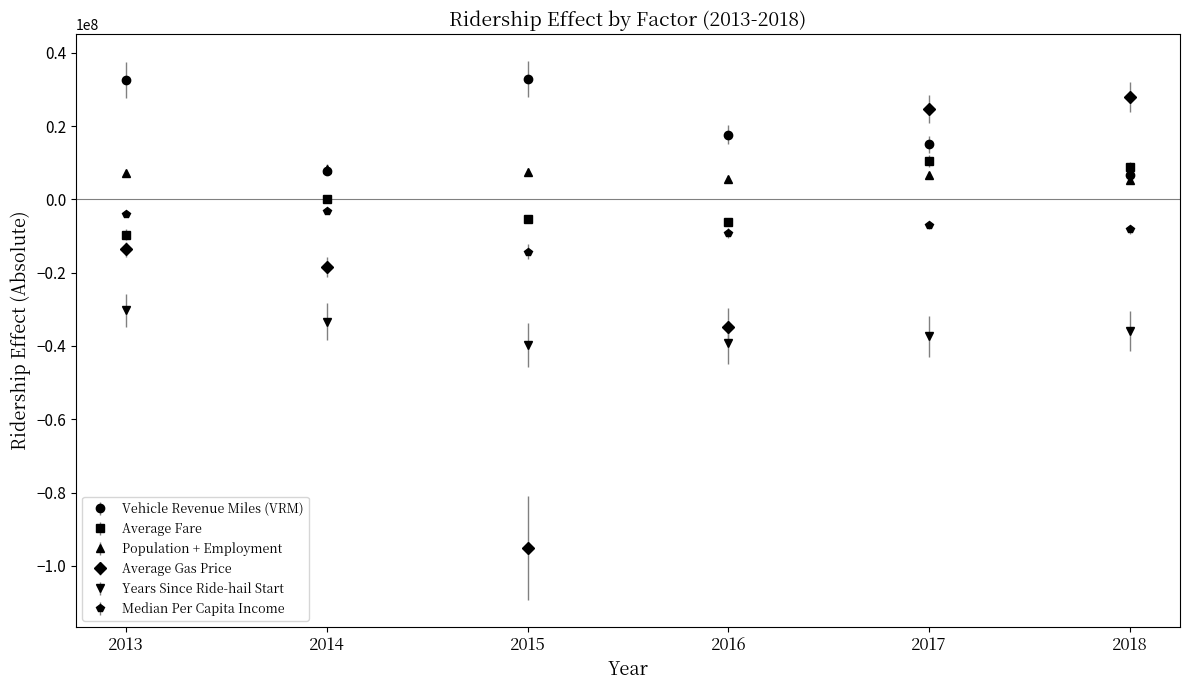

After their last crossing, which series has the higher values: Average Gas Price or Population + Employment?

Average Gas Price